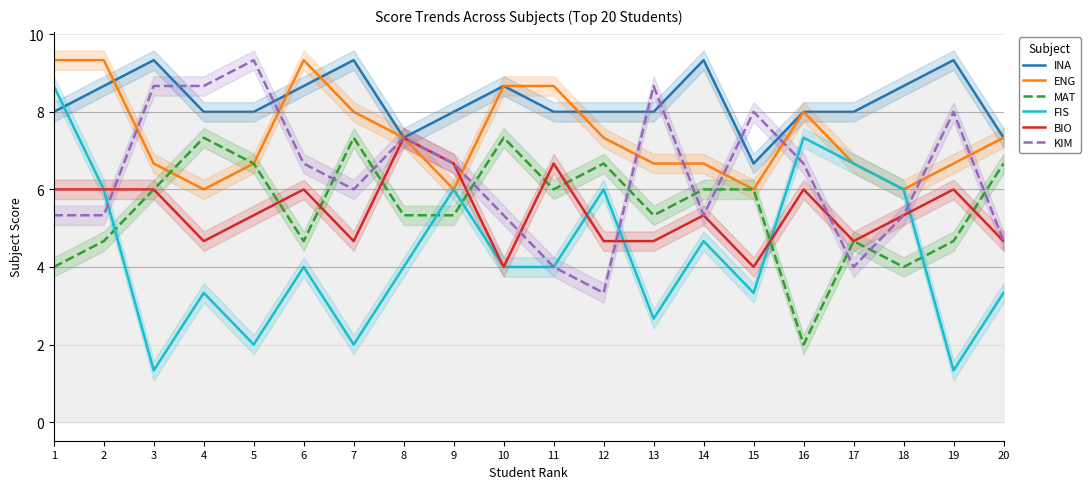

The BIO series shows 1.1 at 13. True or false?

False